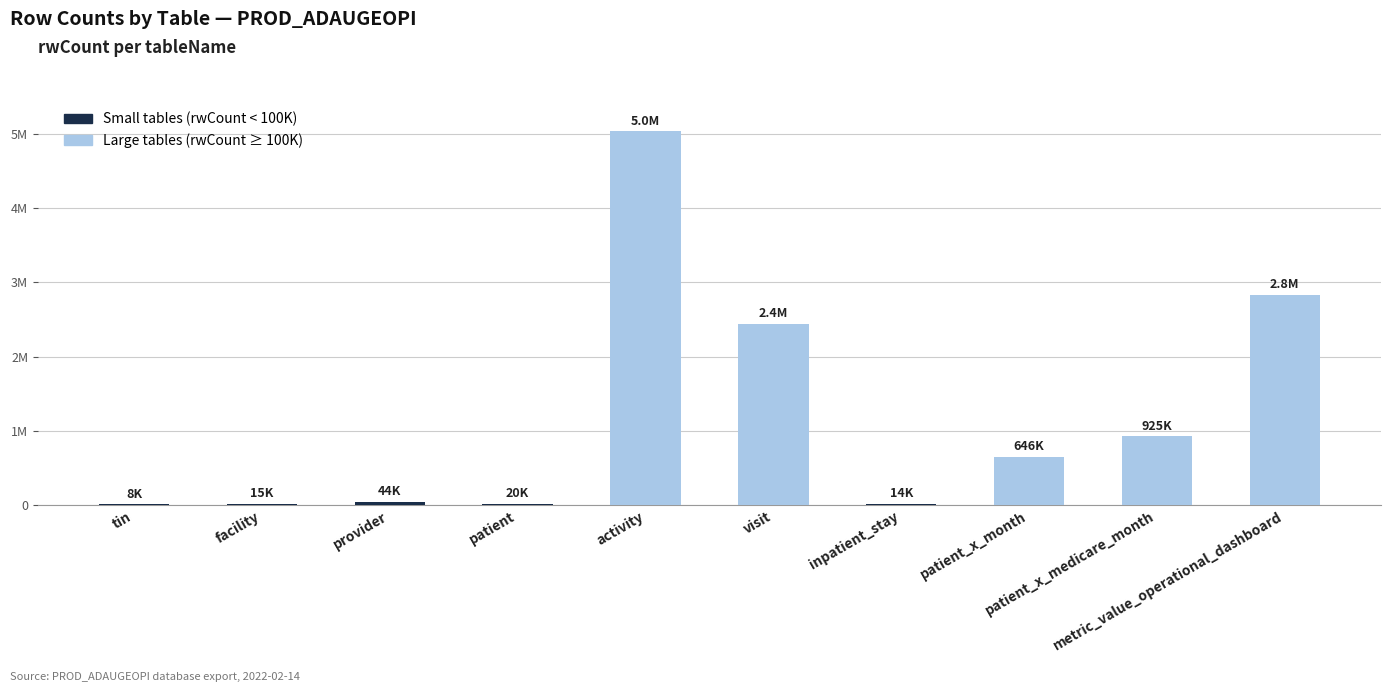

What is the difference between the maximum and minimum values?

5024561